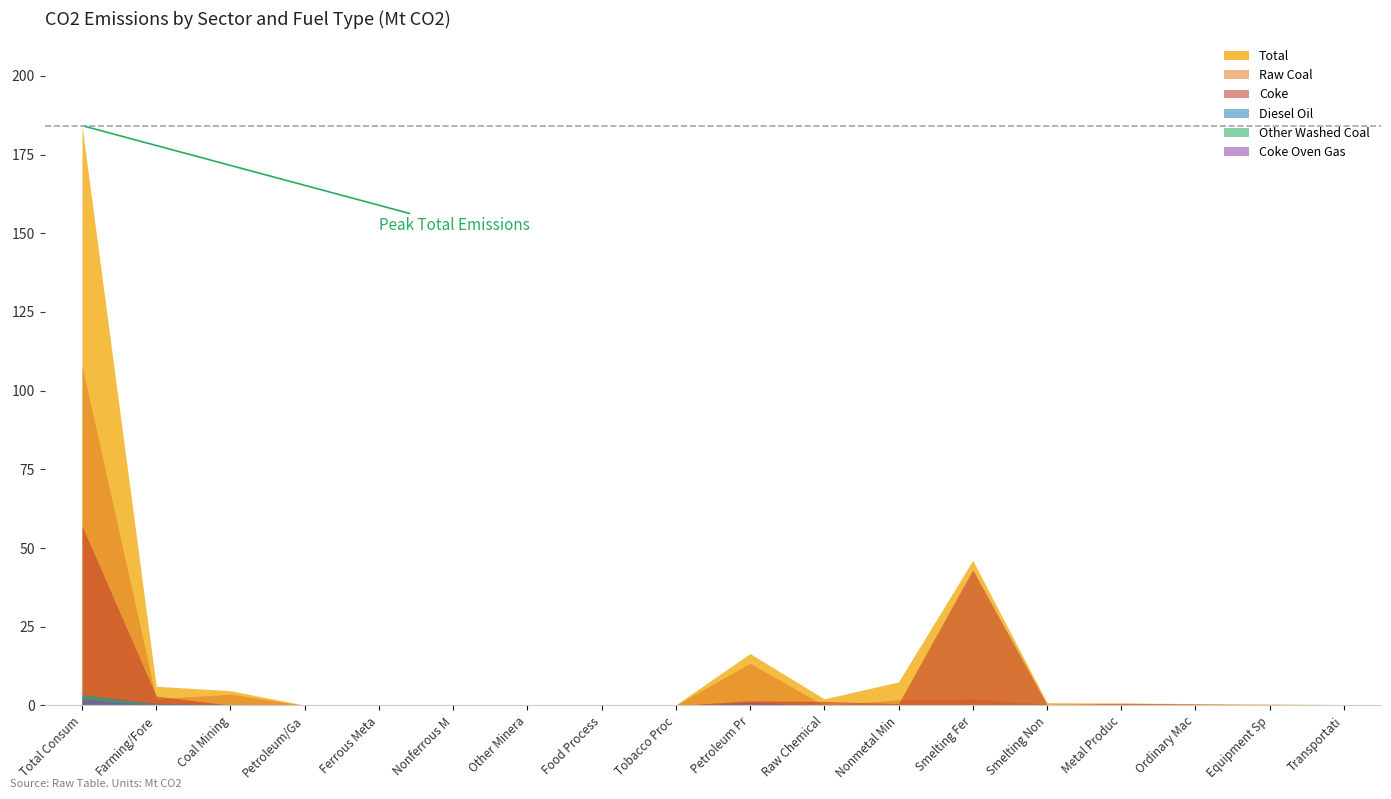

What is the difference between the Coke values at Nonmetal Mineral Products and Smelting Ferrous Metals?

42.5